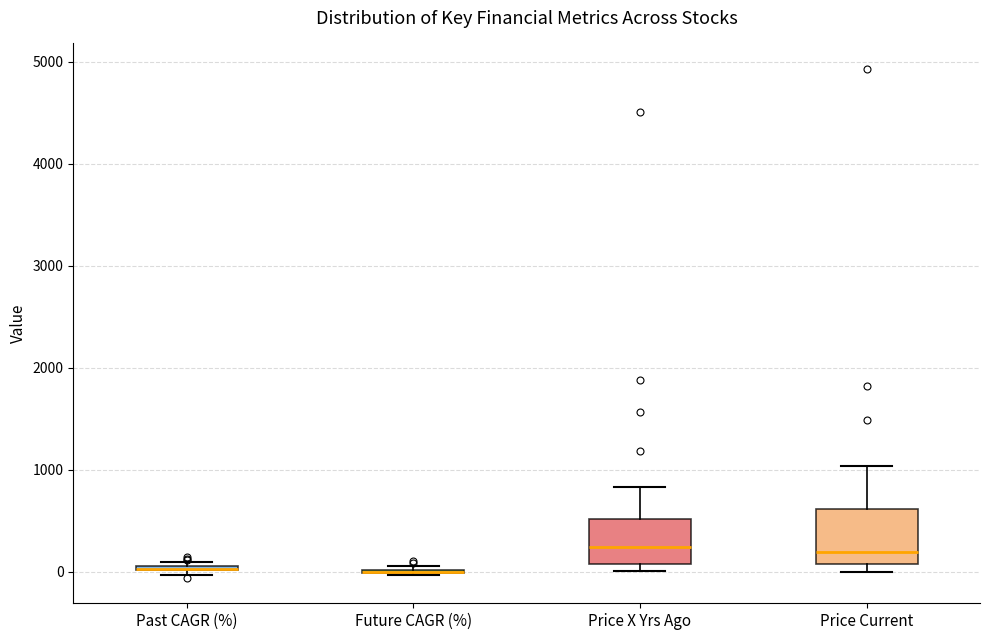

Comparing the boxes themselves (not the whiskers), which one is the tallest?

Price Current